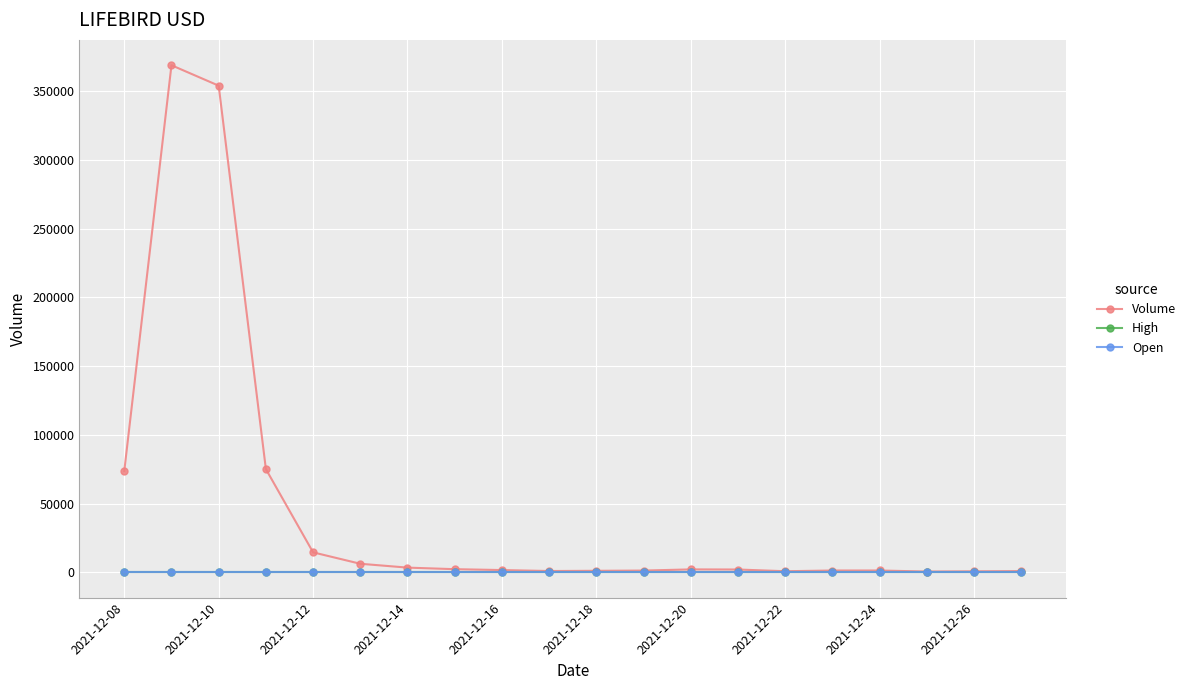

Is this an area chart (filled region under the line)?

No